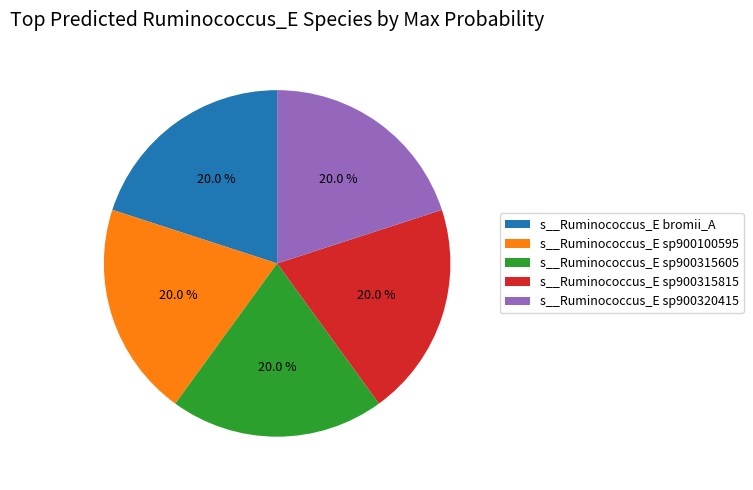

Is it true that s__Ruminococcus_E sp900320415 is 32% of the pie?

False